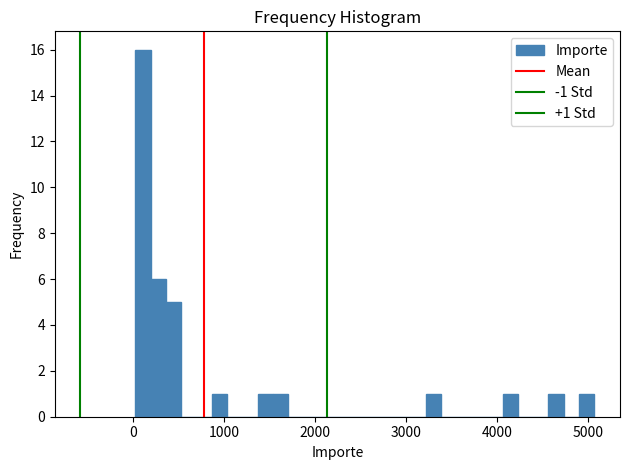

Read against the x-axis, roughly where is the centre of the tallest bar?

100